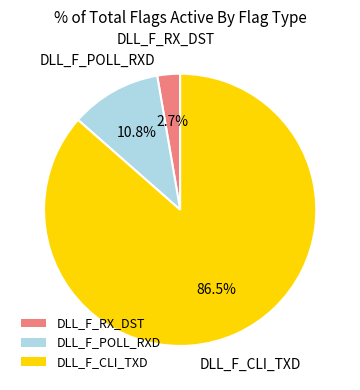

To the nearest percent, what is the combined percentage of DLL_F_RX_DST and DLL_F_POLL_RXD?

14%